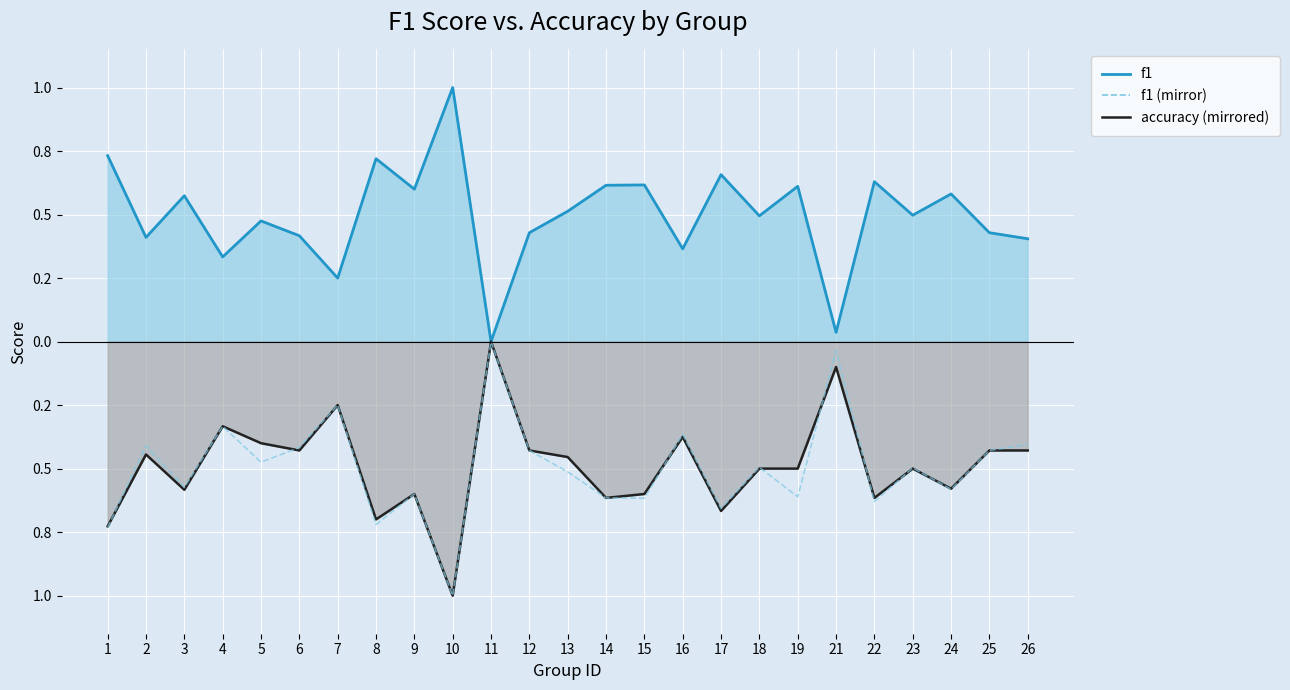

How many interior local peaks does the accuracy (mirrored) series have?

8